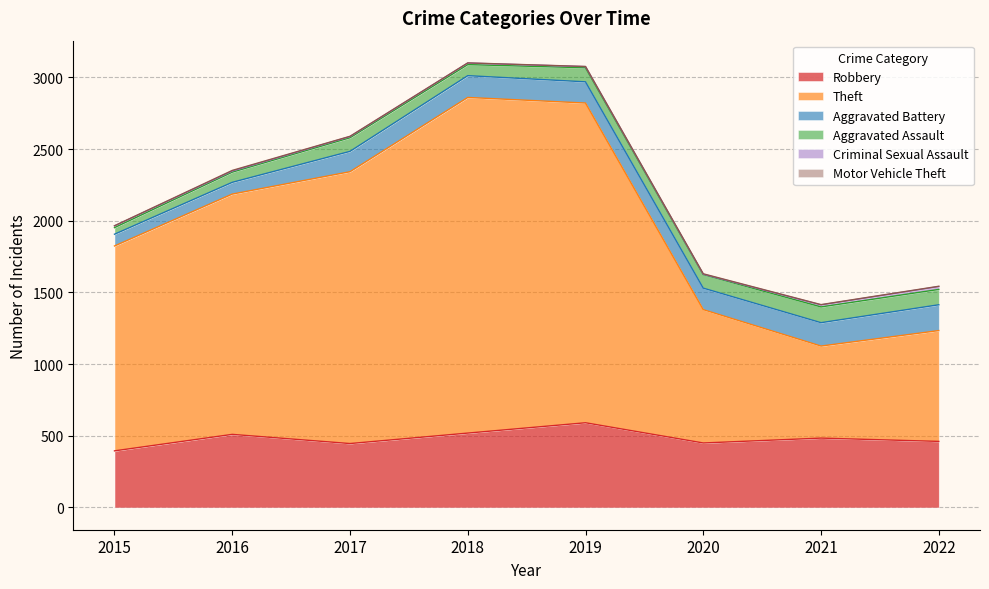

Where is the first local minimum for Robbery?

2017